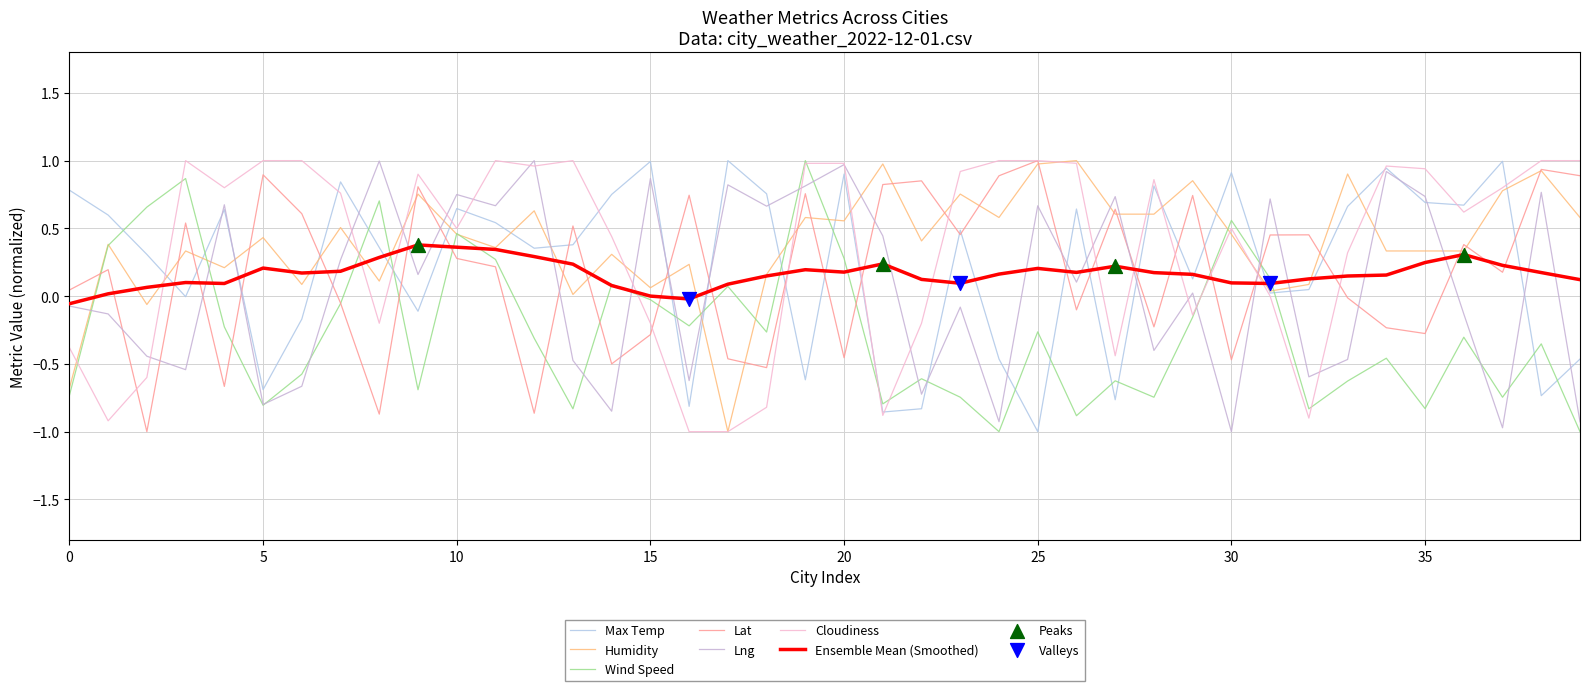

How many lines are shown in the chart?

7